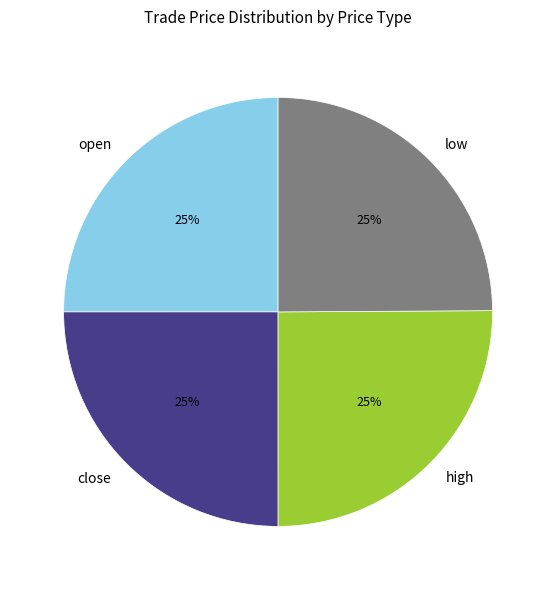

To the nearest percent, what percentage of the pie is open?

25%